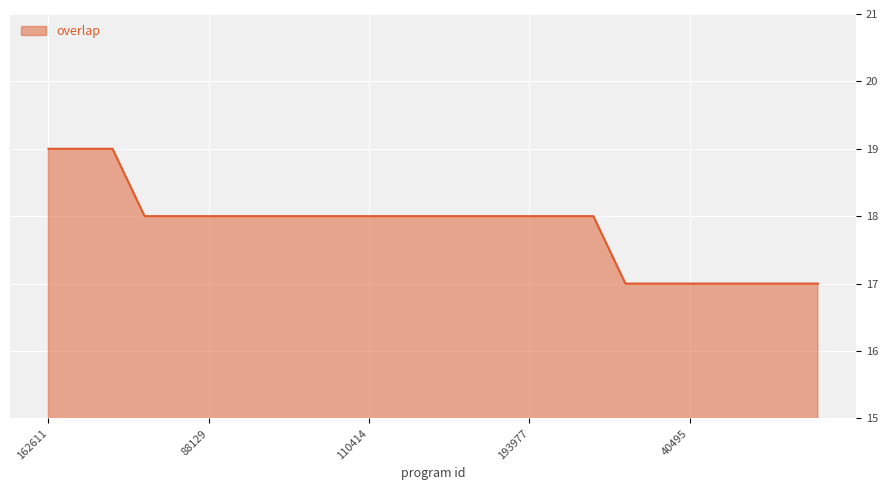

How many lines are shown in the chart?

1